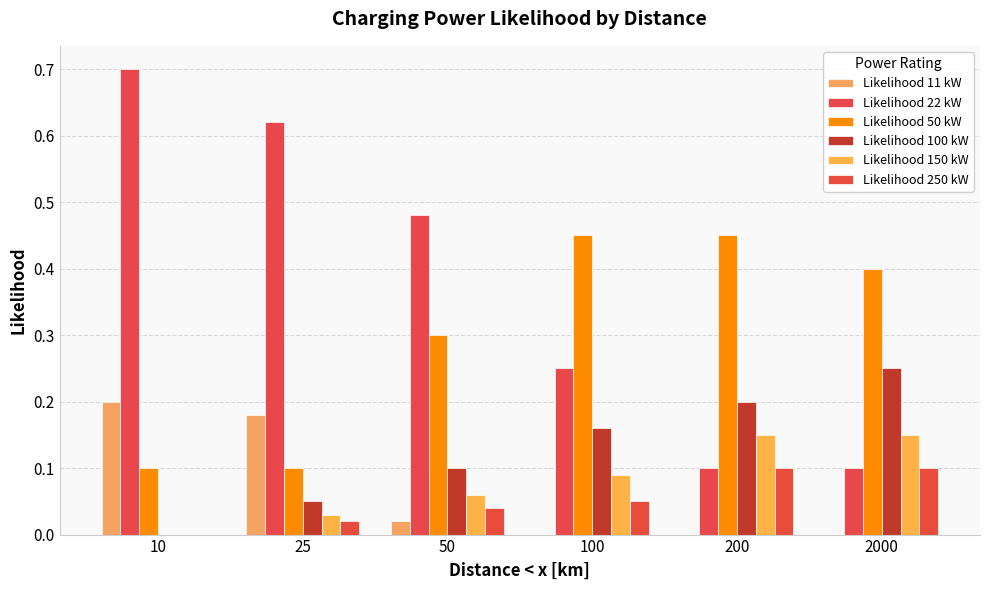

How many positive values does the Likelihood 100 kW series have?

5